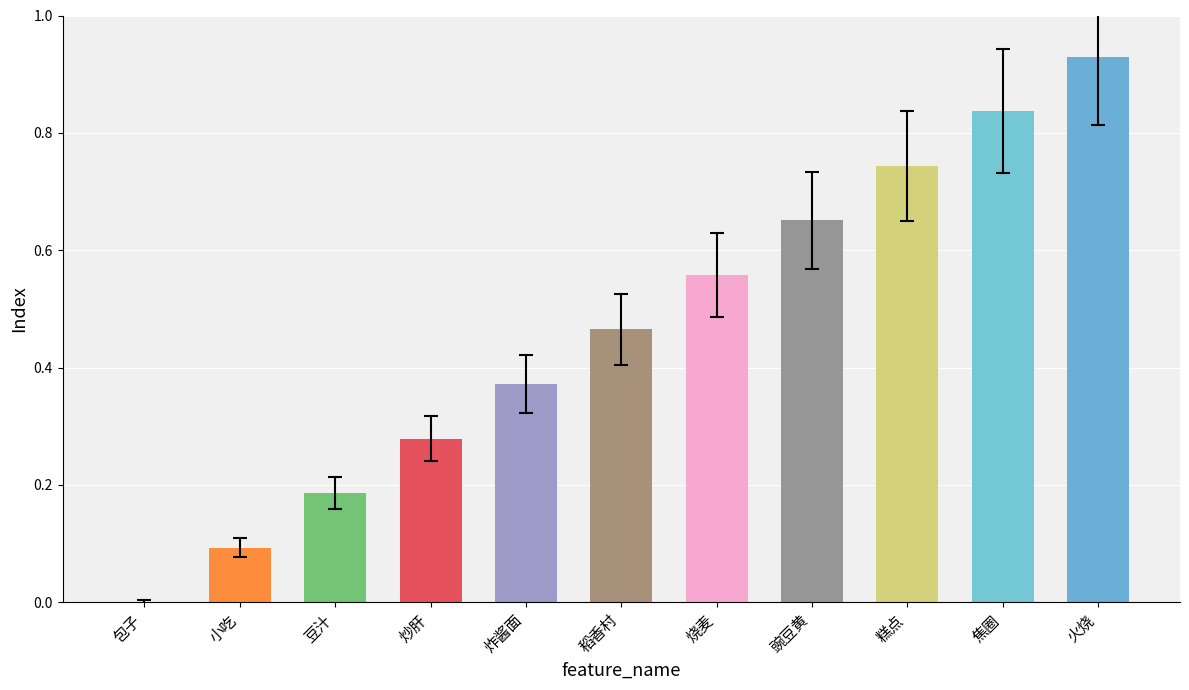

Which label corresponds to the largest value in the chart?

火烧